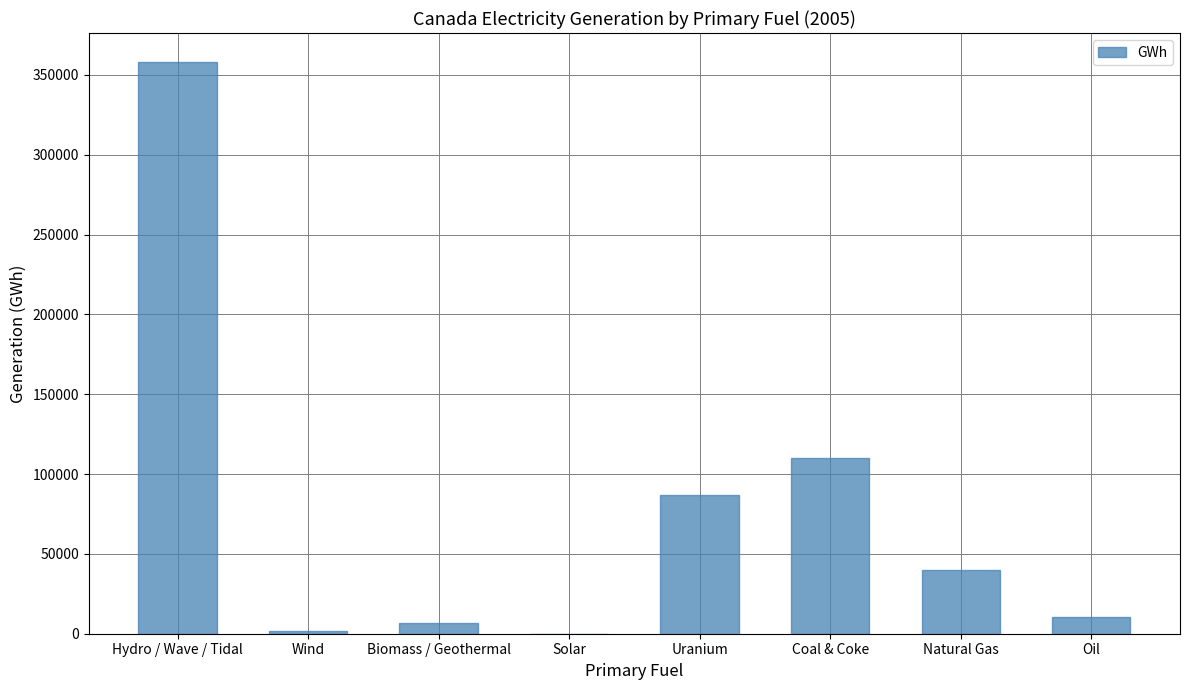

True or false: the data shows 0.0 at Solar.

True